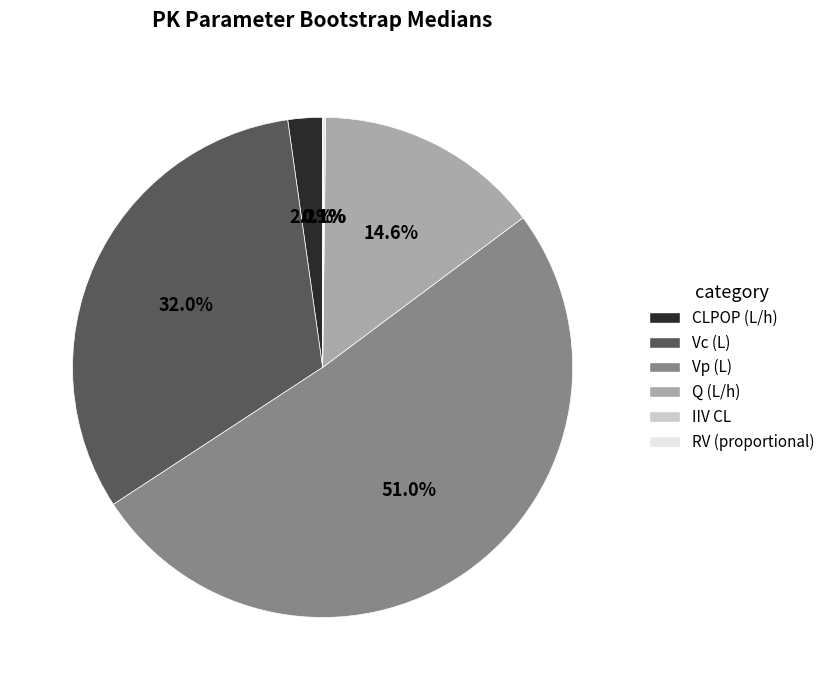

To the nearest percent, what is the combined percentage of Vp (L) and CLPOP (L/h)?

53%